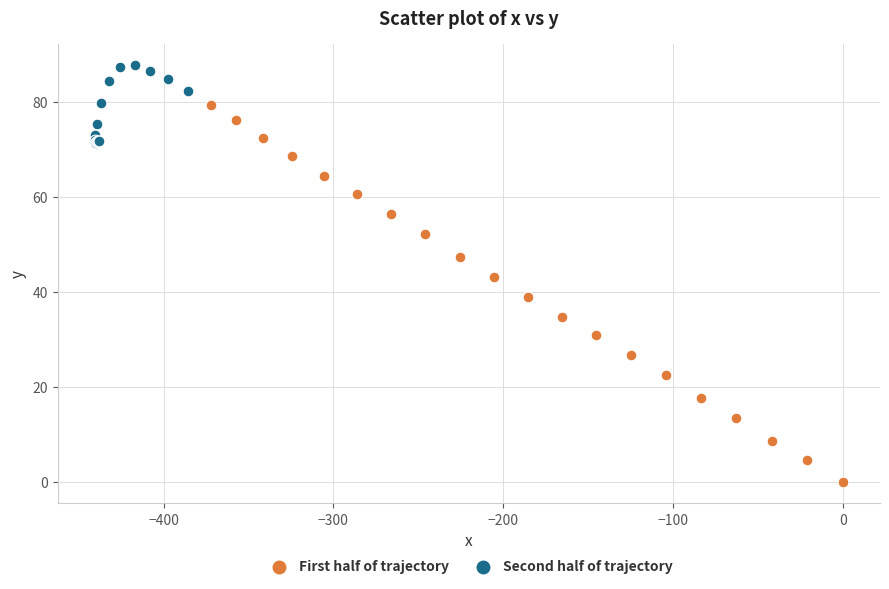

Which series has the widest spread of Y values?

First half of trajectory